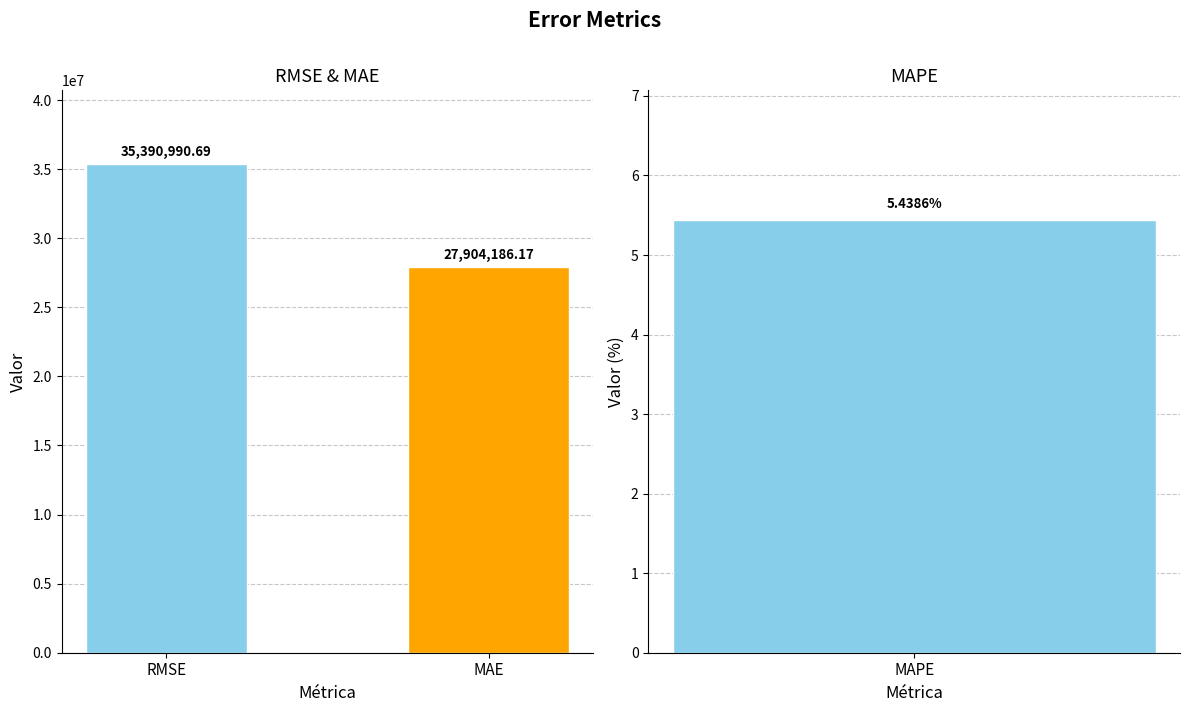

At which category does the chart reach its minimum across all series?

MAE